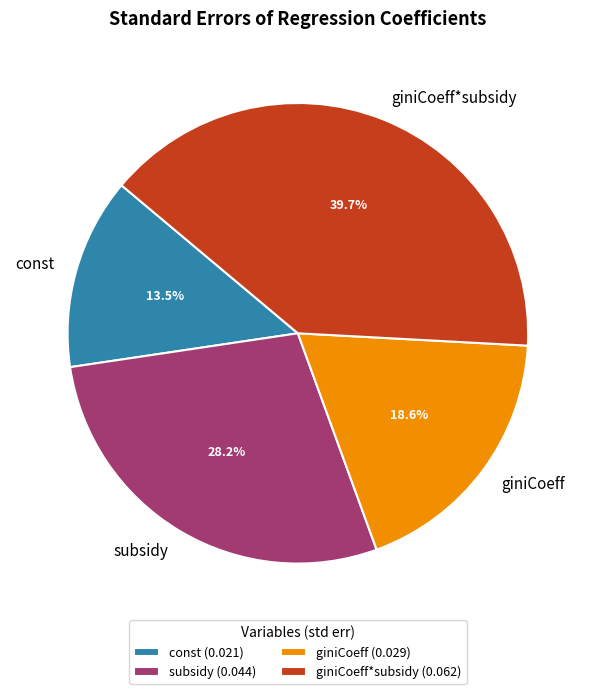

Count the number of slices in the pie.

4